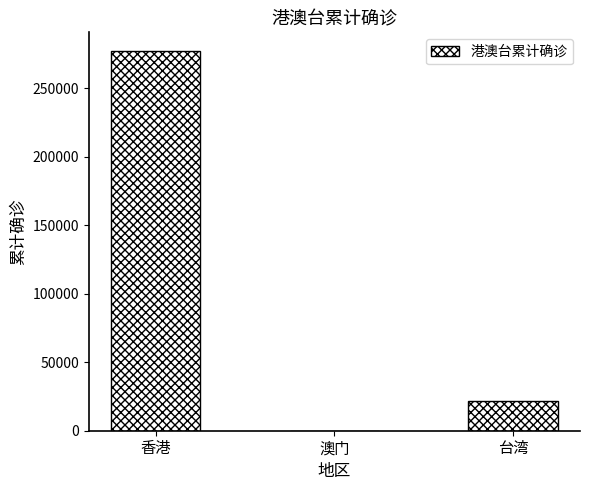

Reading left to right, transcribe all the data shown in this chart.

香港=277058	澳门=82	台湾=21905